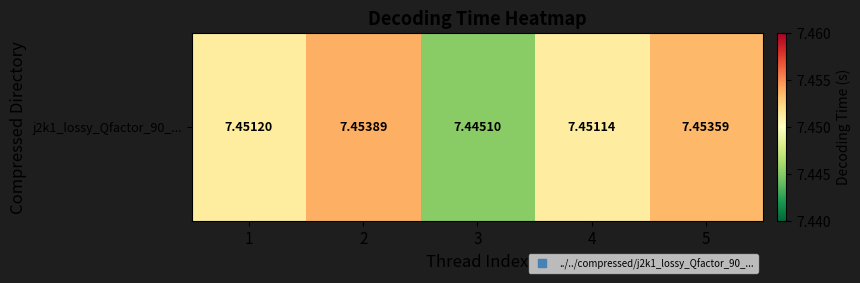

List the labels in order of value, largest first.

2, 5, 1, 4, 3